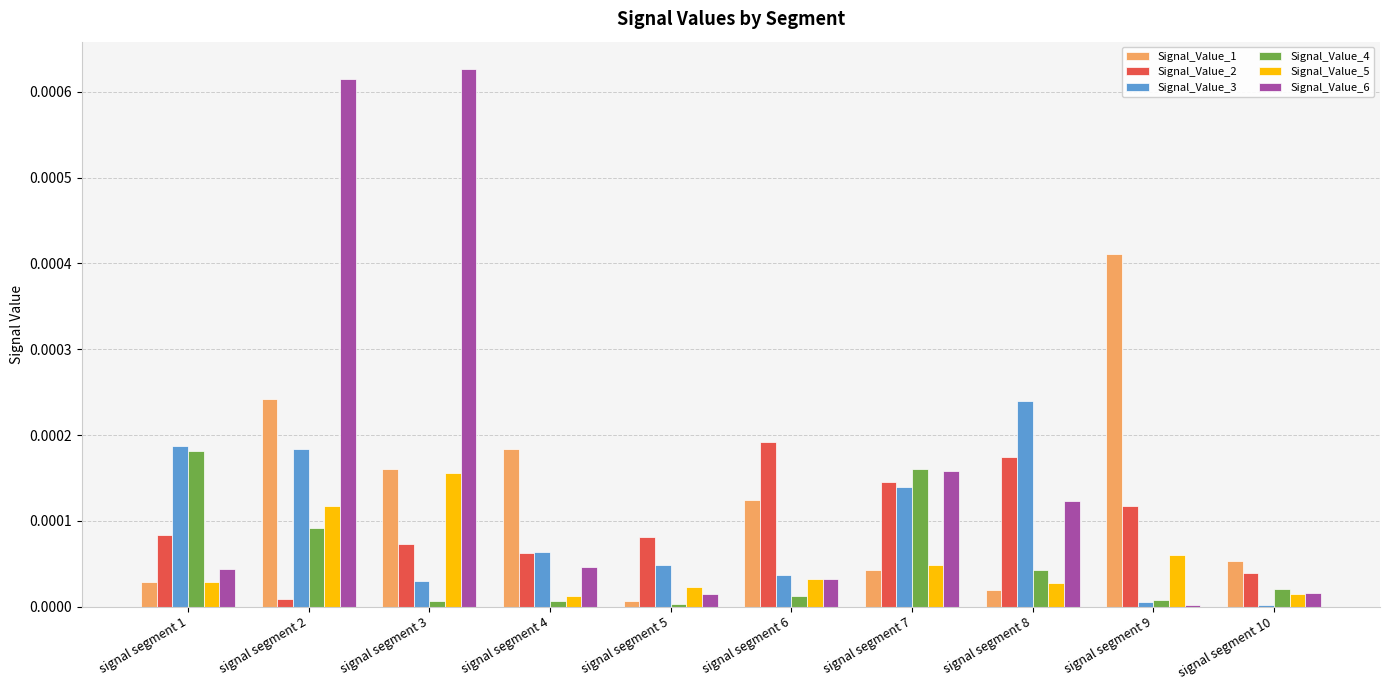

At which category is the sum across all series the highest?

signal segment 2